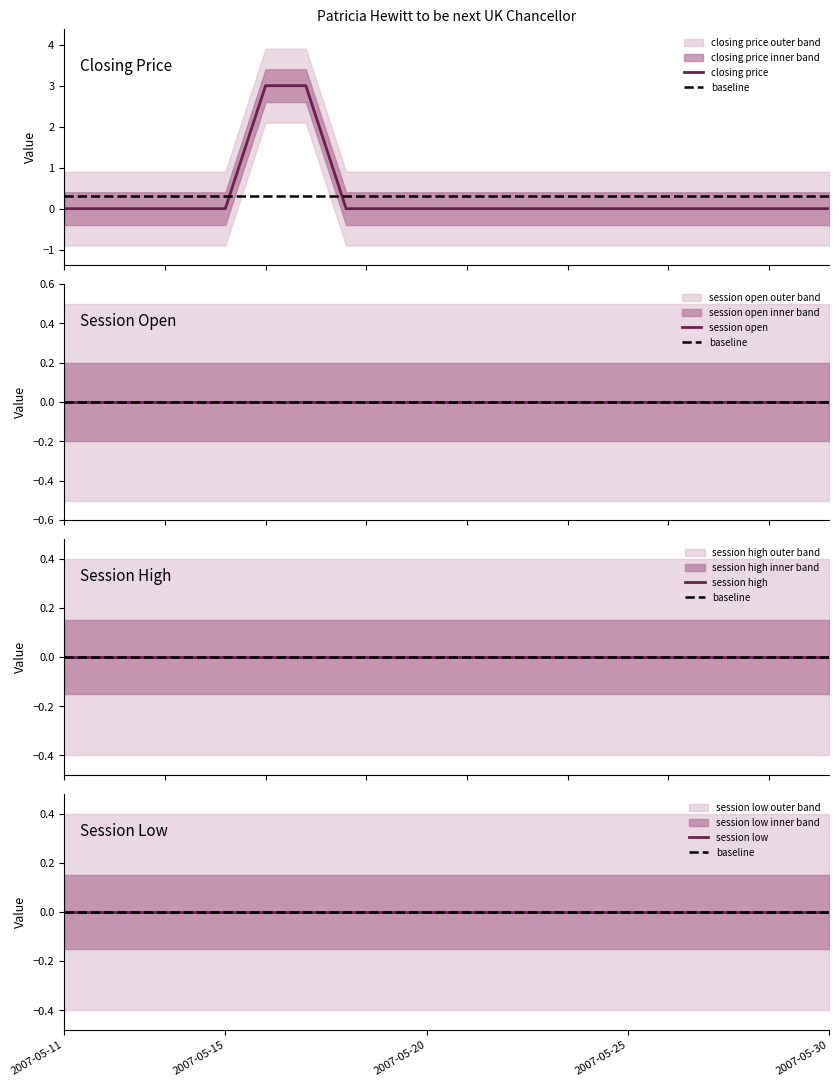

True or false: session high and open interest cross at least once.

False